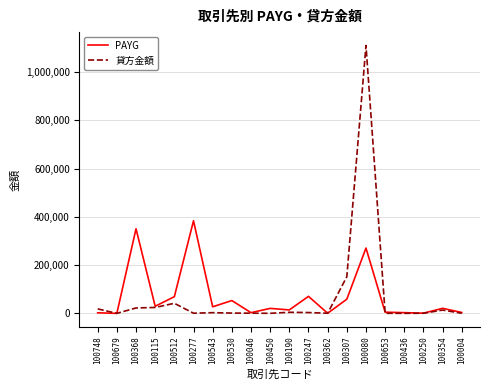

Between 100046 and 100748, which is larger?

100046